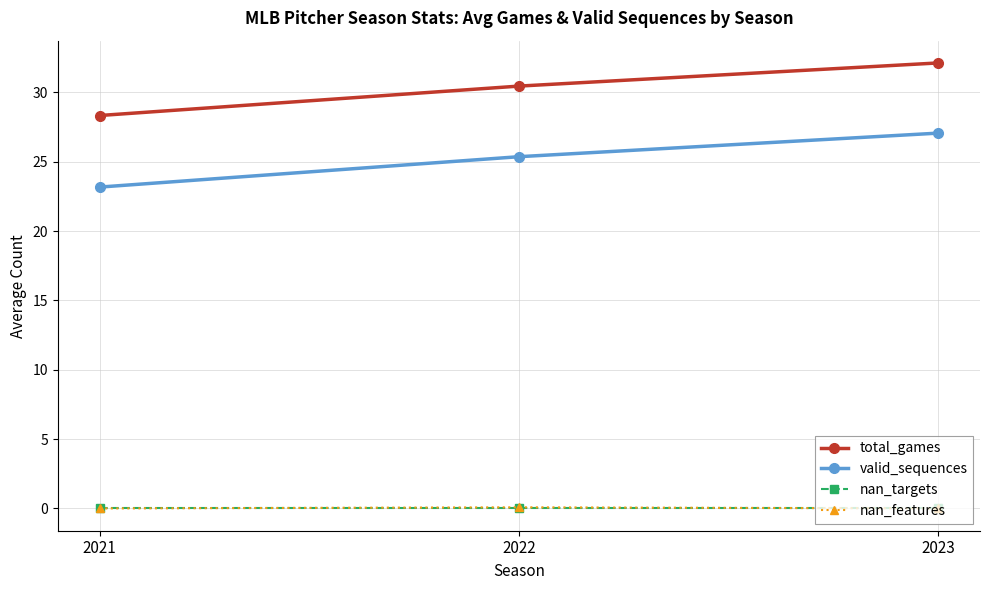

Which category has the highest value in the valid_sequences series?

2023